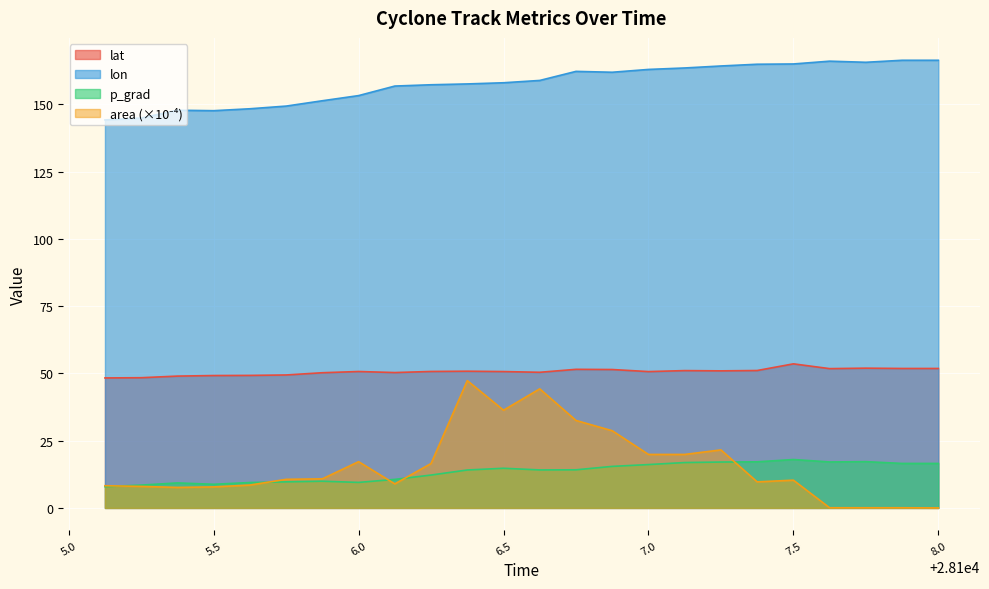

What is the minimum value for p_grad?

7.9